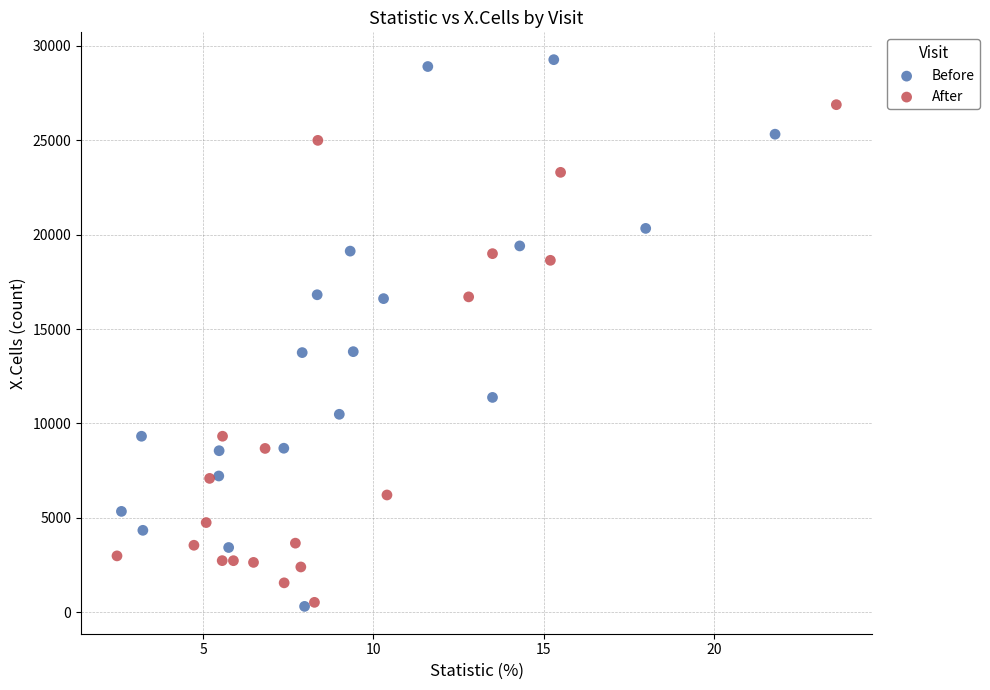

Which series contains the highest Y value?

Before